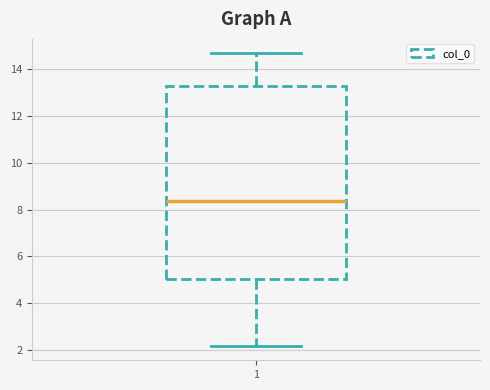

Where does the median line of the box at x = 1 sit on the y-axis? The values are not printed on the chart, so give them approximately, as read against the axis.

8.4